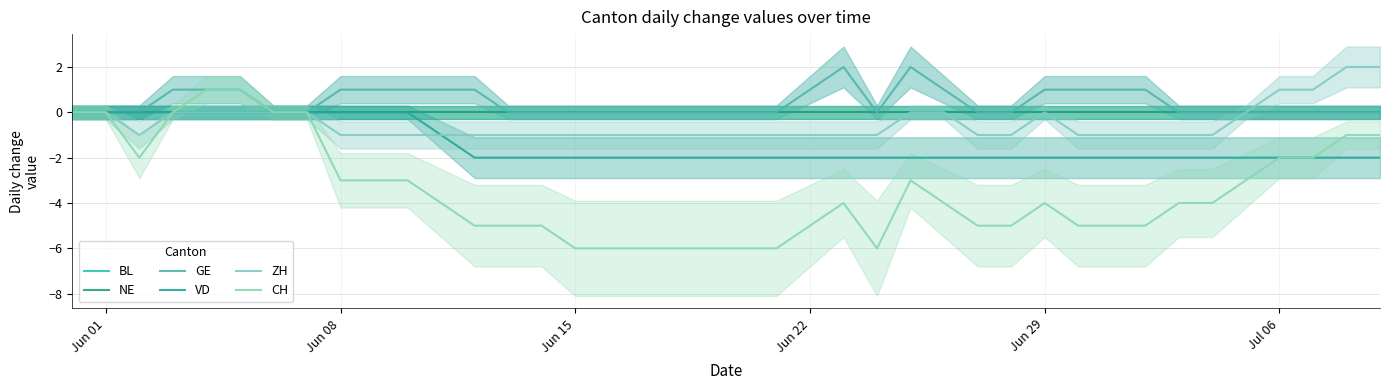

Is this an area chart (filled region under the line)?

No